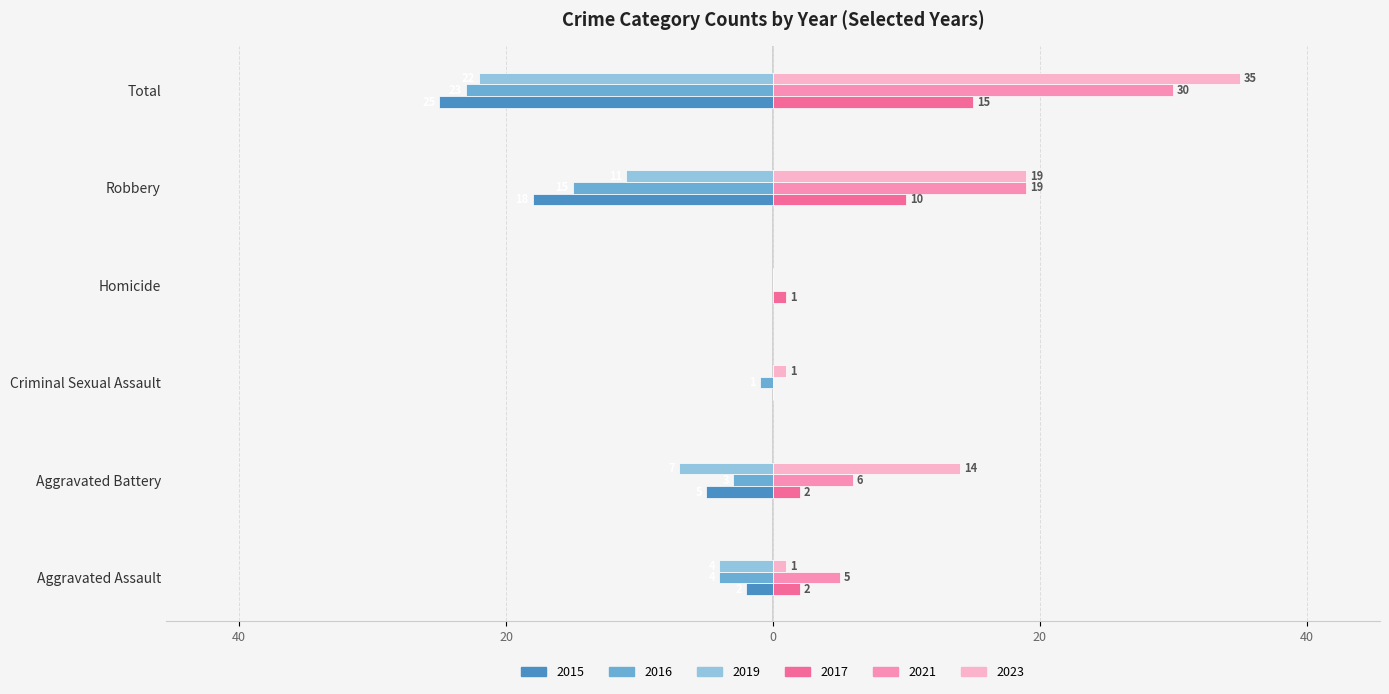

At which label does 2015 first exceed -2?

Criminal Sexual Assault